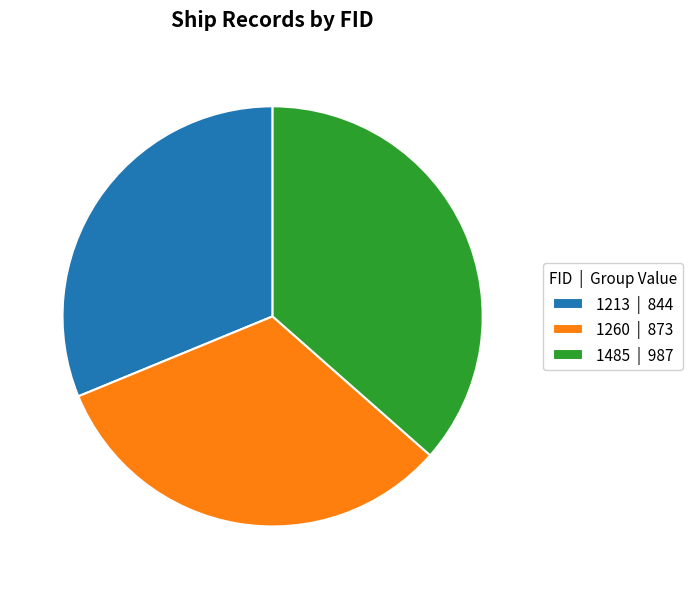

Does 1485 represent more than half of the total?

No